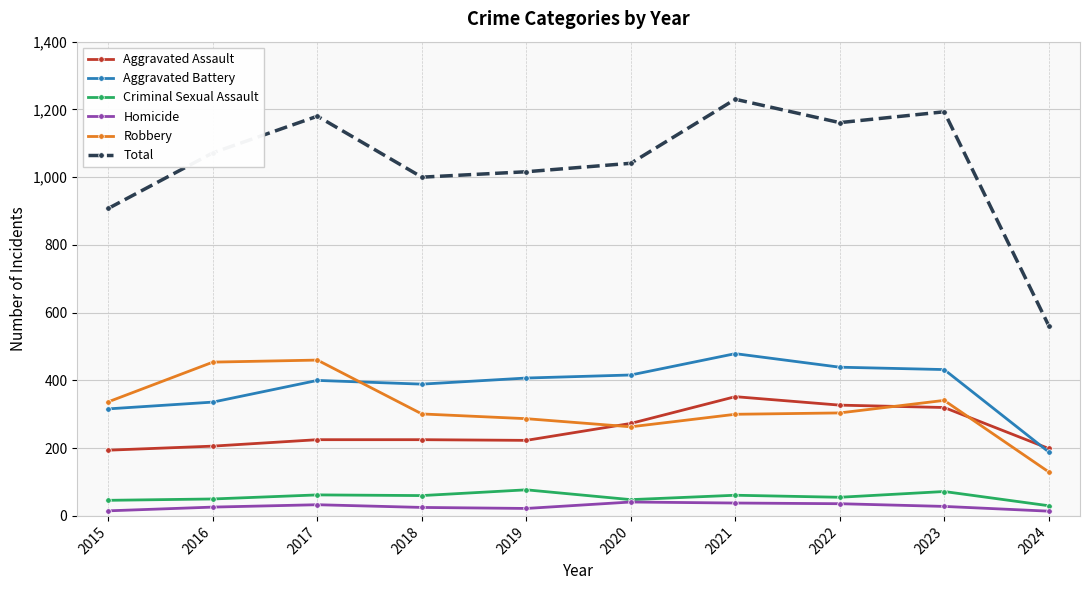

True or false: Aggravated Battery and Total intersect in this chart.

False